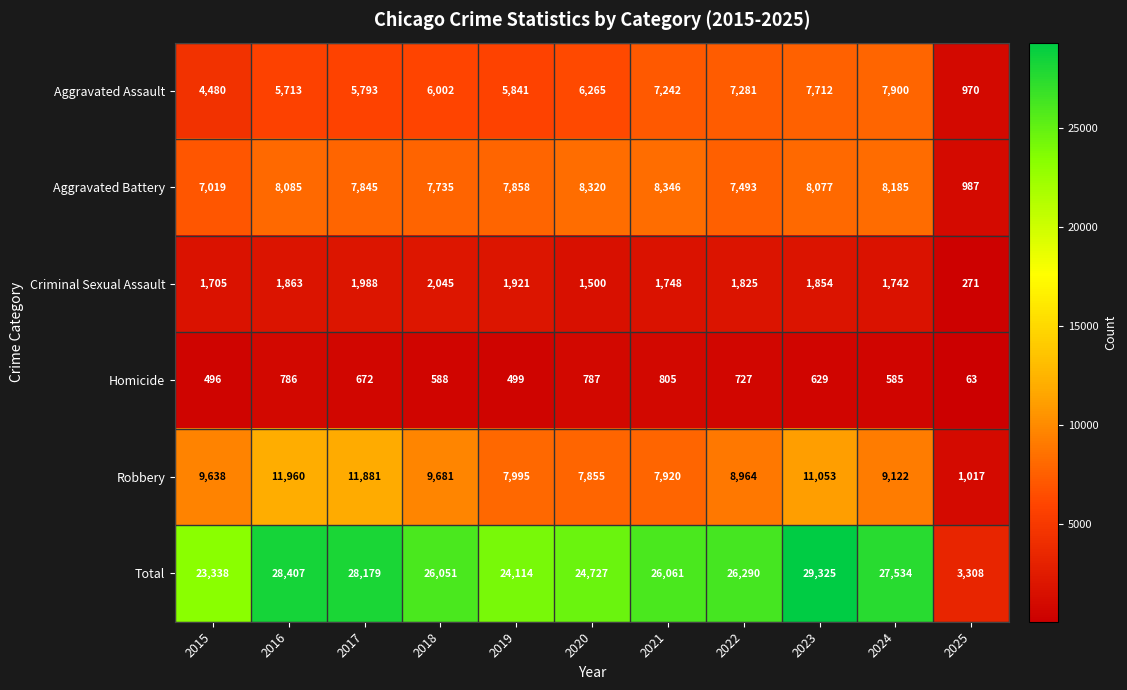

Which series has the widest spread of values?

Total